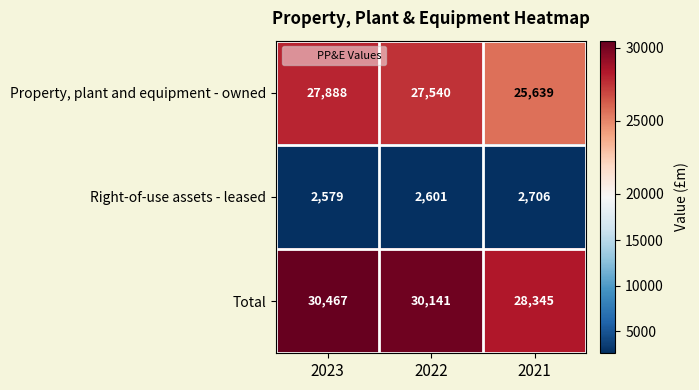

At which label is Right-of-use assets - leased closest to 2642?

2022